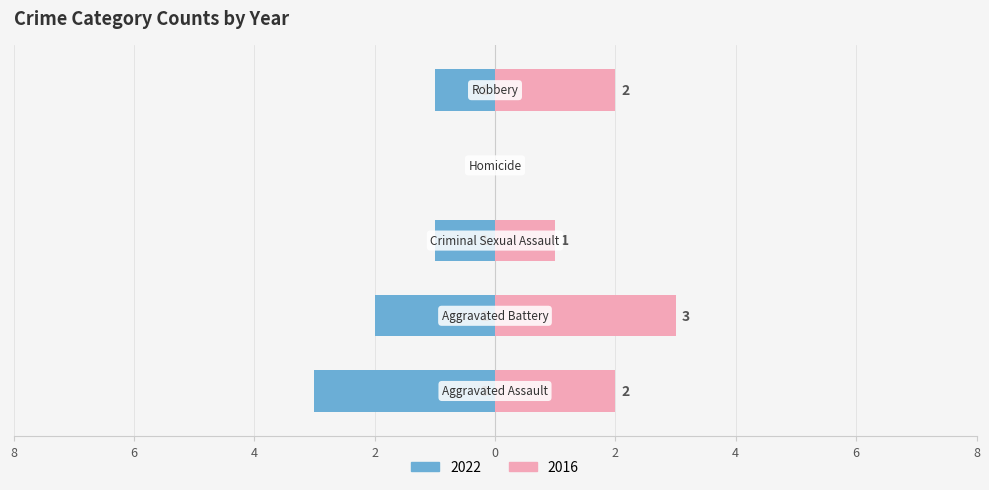

Reading left to right, what are all the values shown in this chart?

Left (2022): -3	-2	-1	0	-1
Right (2016): 2	3	1	0	2